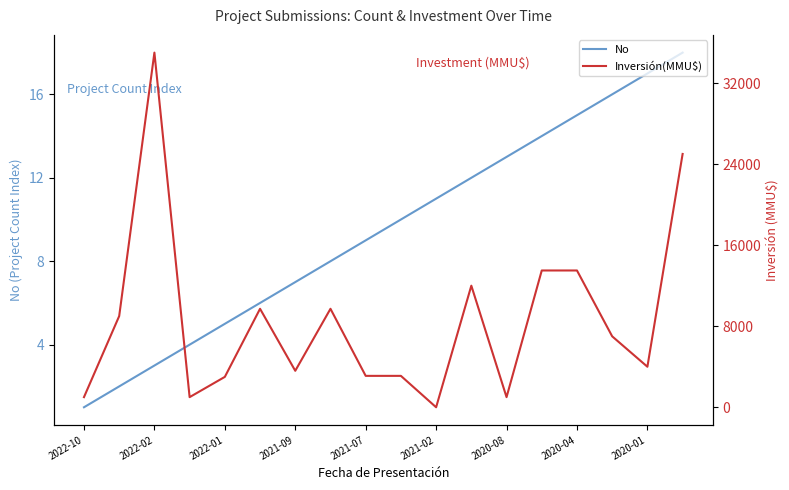

Is it true that Inversión(MMU$) equals 1000 at 2022-10?

True